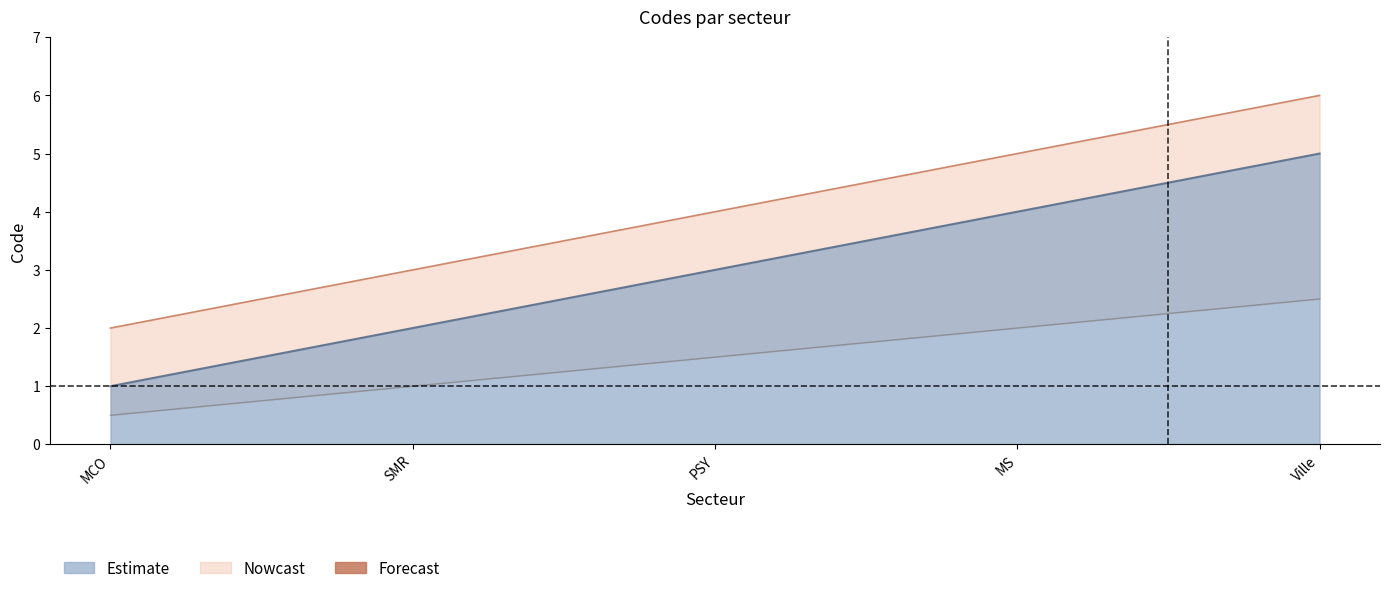

What is the change in value from MCO to SMR?

+1